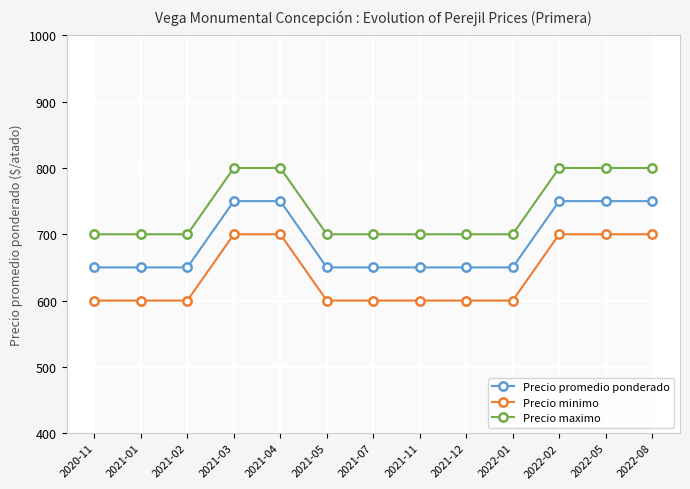

Which label corresponds to the largest value in the chart?

2021-03